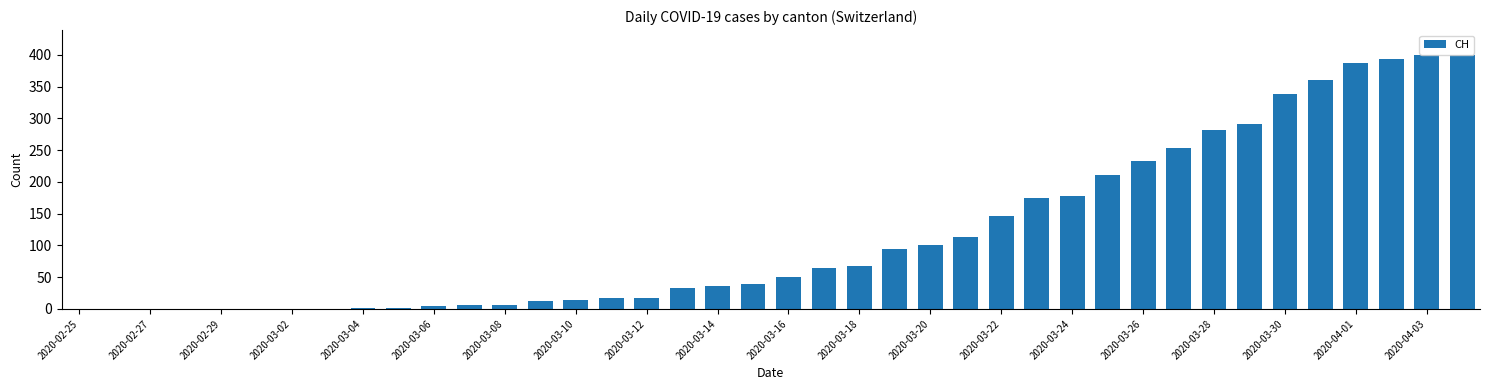

What is the sum of all values?

4728